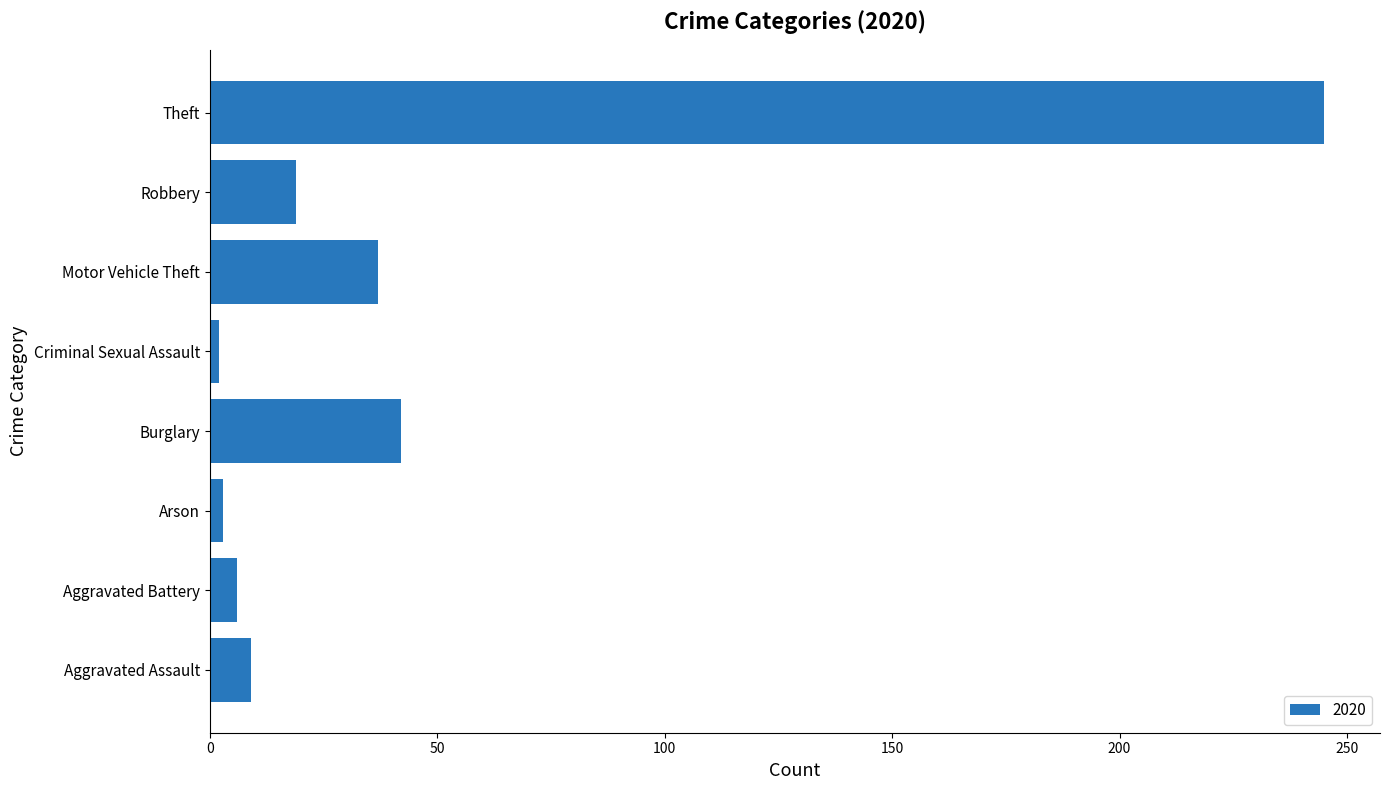

Count the number of data series in this chart.

1